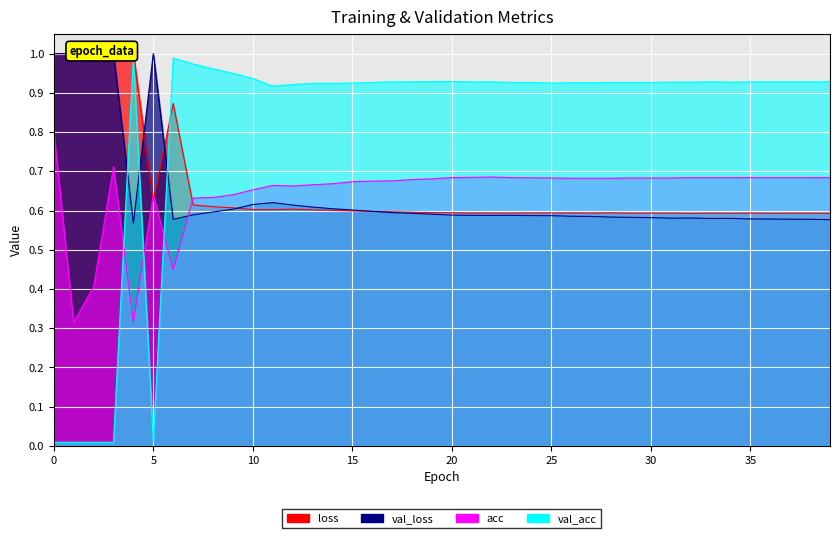

True or false: val_acc and acc cross at least once.

True